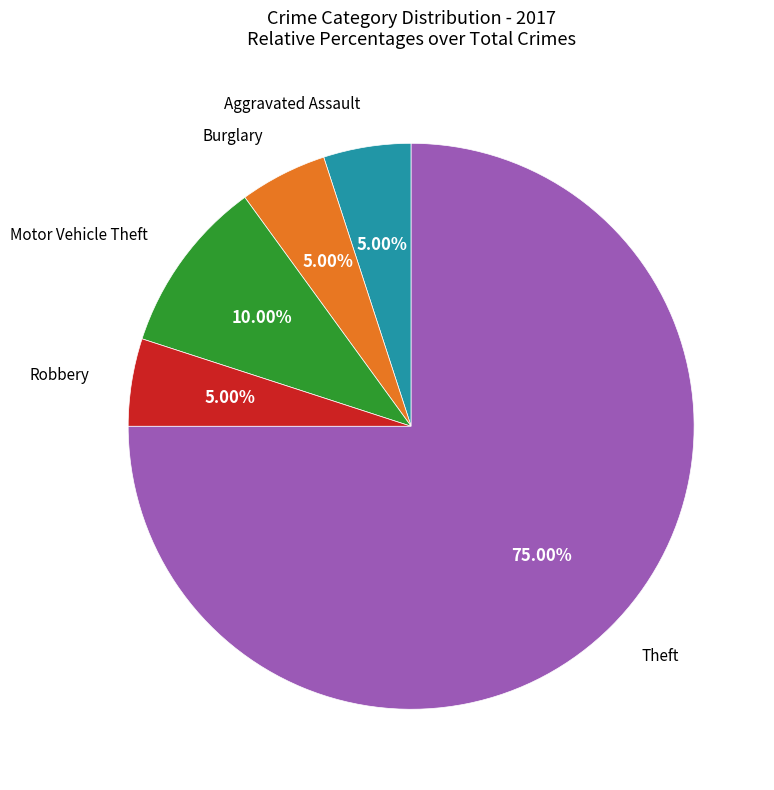

Is there any slice that represents more than half of the pie?

Yes